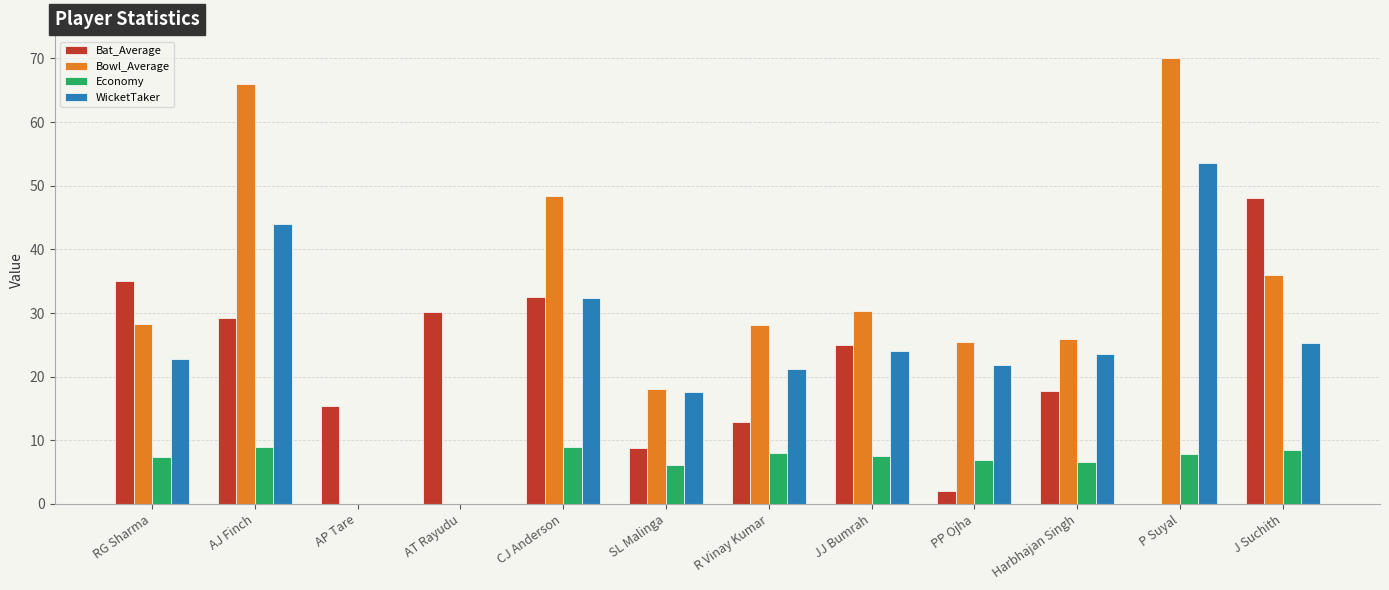

Between AJ Finch and SL Malinga, which series saw the biggest shift?

Bowl_Average